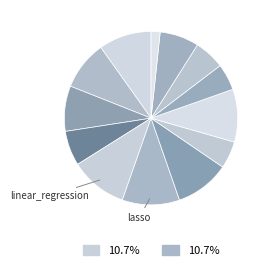

Rank the categories by value from highest to lowest.

linear_regression, lasso, ridge, bayesian_ridge, svr-precomputed_kernel, svr-poly_kernel, svr-RBF_kernel, gradient_boosting, svr-sigmoid_kernel, random_forest, elastic_net, k-nearest_neighbours, decision_tree